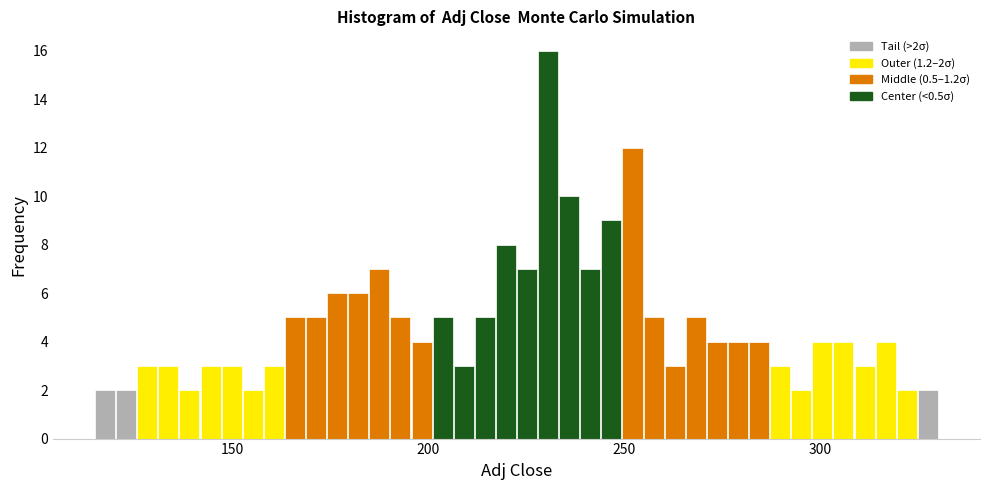

Read against the x-axis, roughly where is the centre of the tallest bar?

230